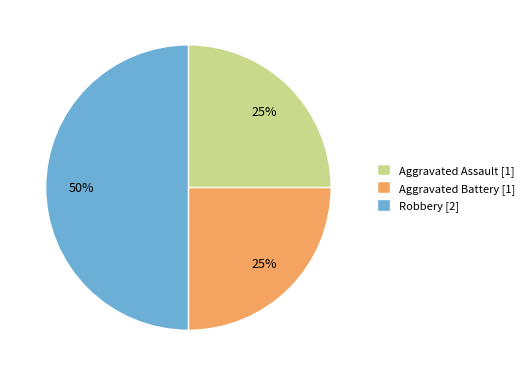

Do Aggravated Assault [1] and Robbery [2] together represent more than half of the pie?

Yes